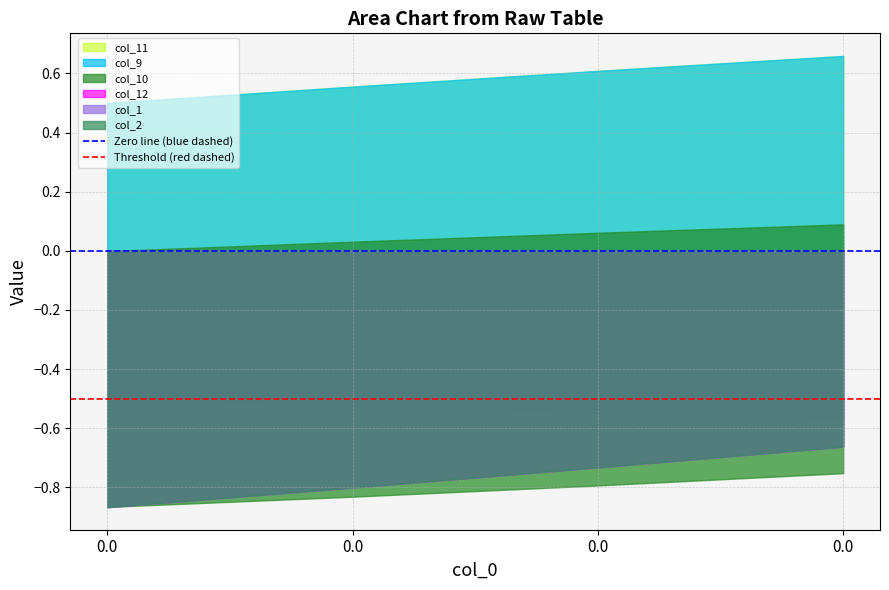

Which series changed the most between 0.0 and 0.0?

Zero line (blue dashed)